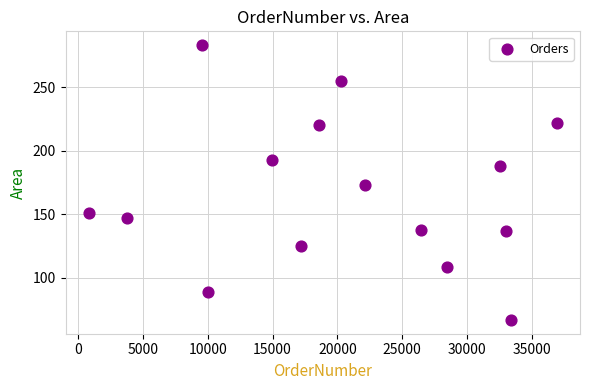

What is the range of Y values (max minus min)?

216